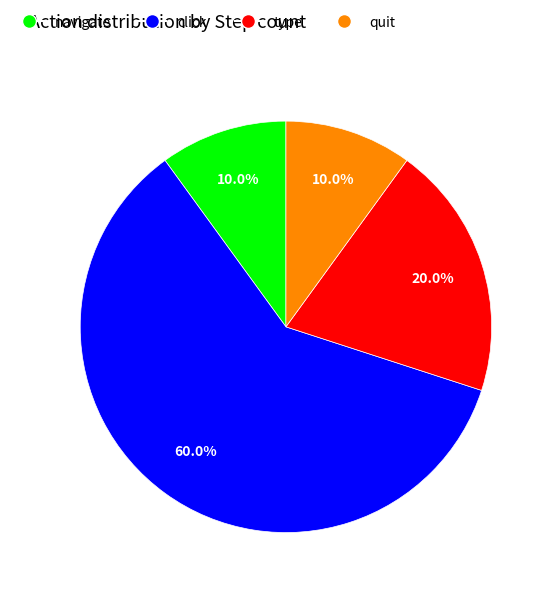

To the nearest percent, what portion does quit represent?

10%